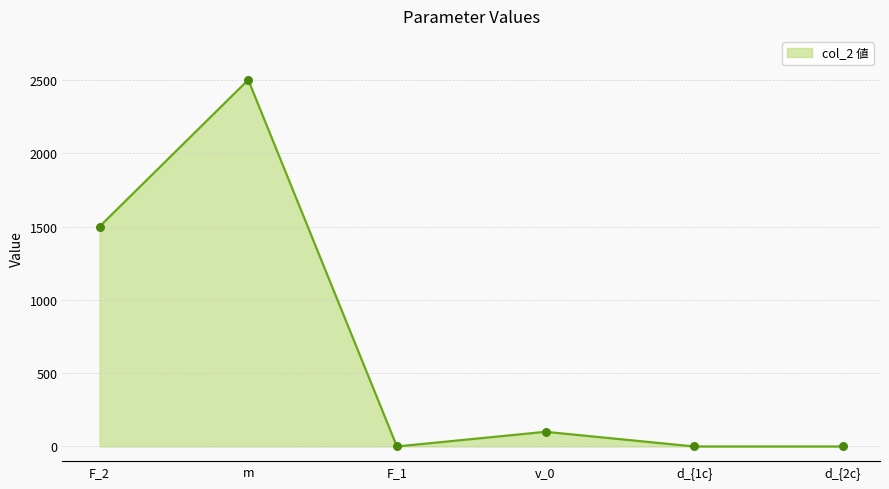

What is the change in value from F_2 to F_1?

-1500